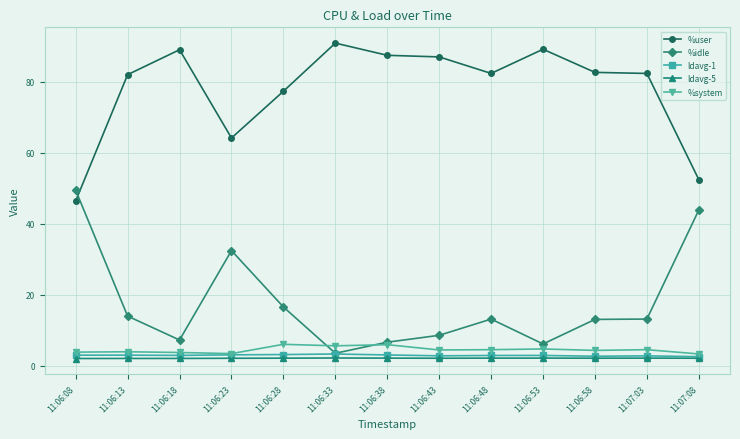

True or false: %user and ldavg-5 cross at least once.

False